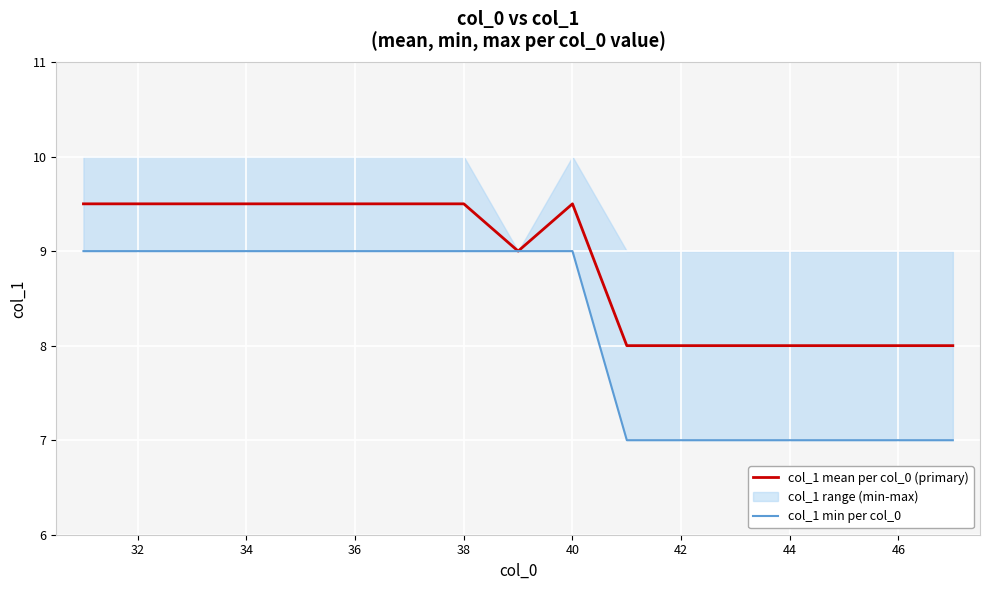

What is the minimum value for col_1 mean per col_0 (primary)?

8.0